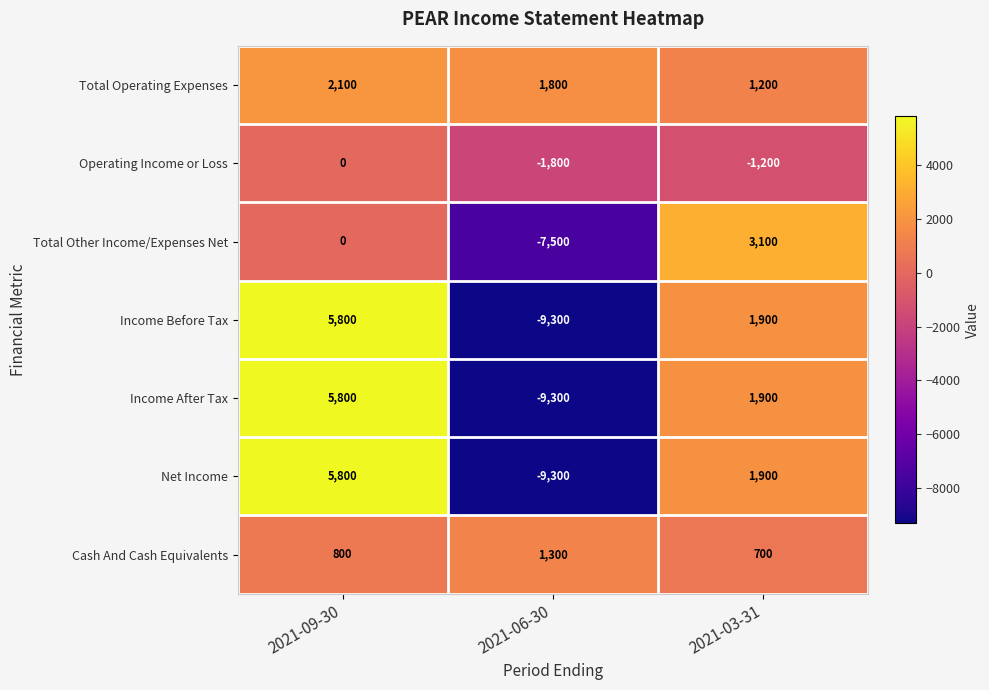

What is the total value across all series at 2021-09-30?

20300